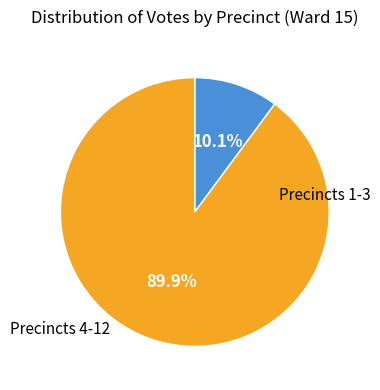

Is there a majority slice in this chart?

Yes